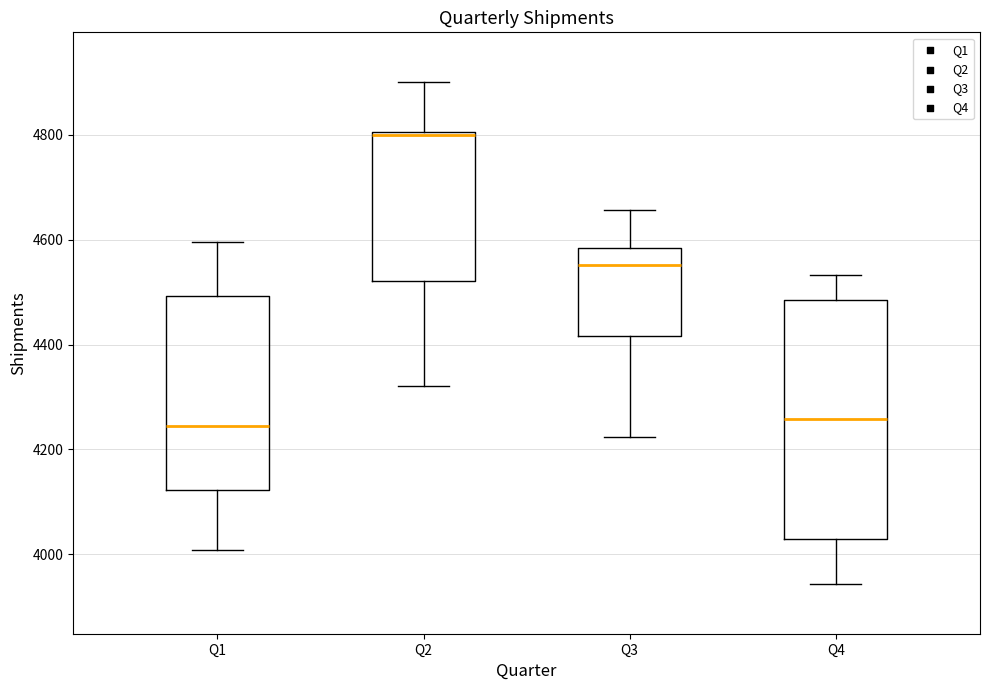

Which box has the highest median line?

Q2